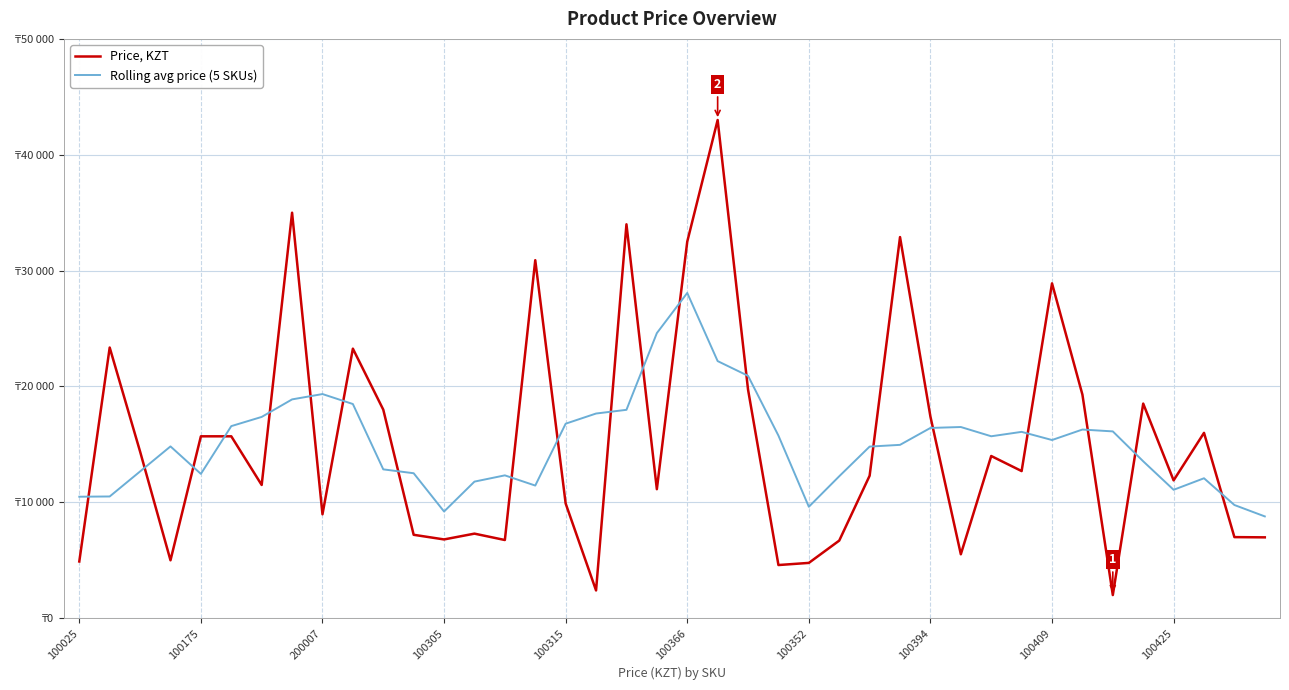

At how many categories does at least one series exceed 29276?

6